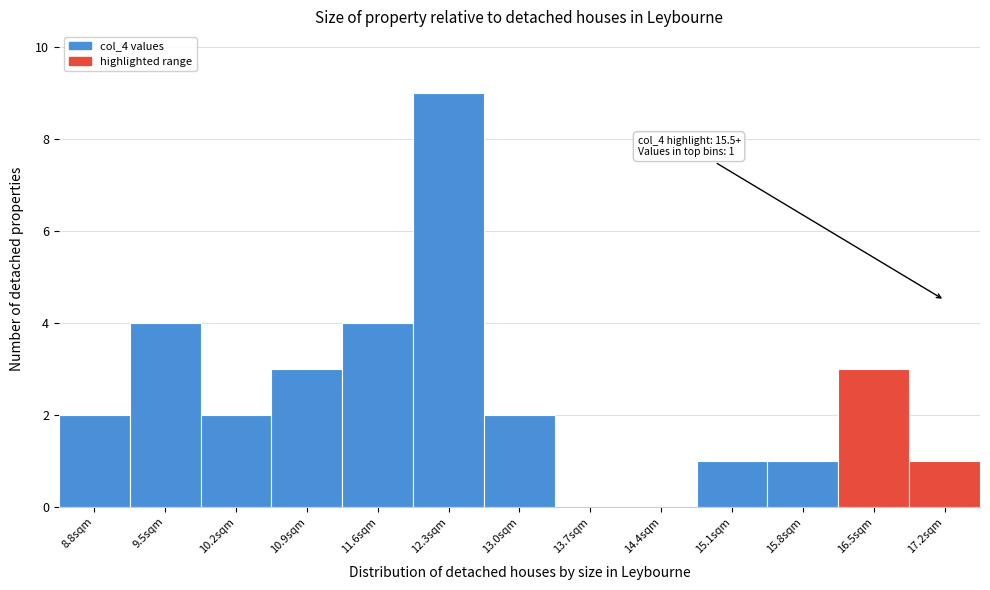

Which range on the x-axis has the tallest bar?

12.0 to 12.7